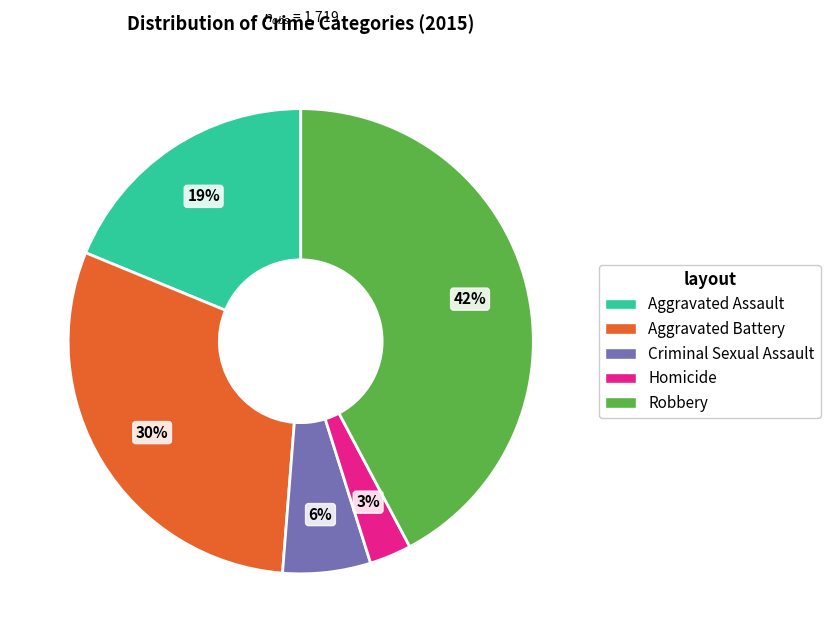

To the nearest percent, what is the difference between the Homicide and Aggravated Battery slice percentages?

27%